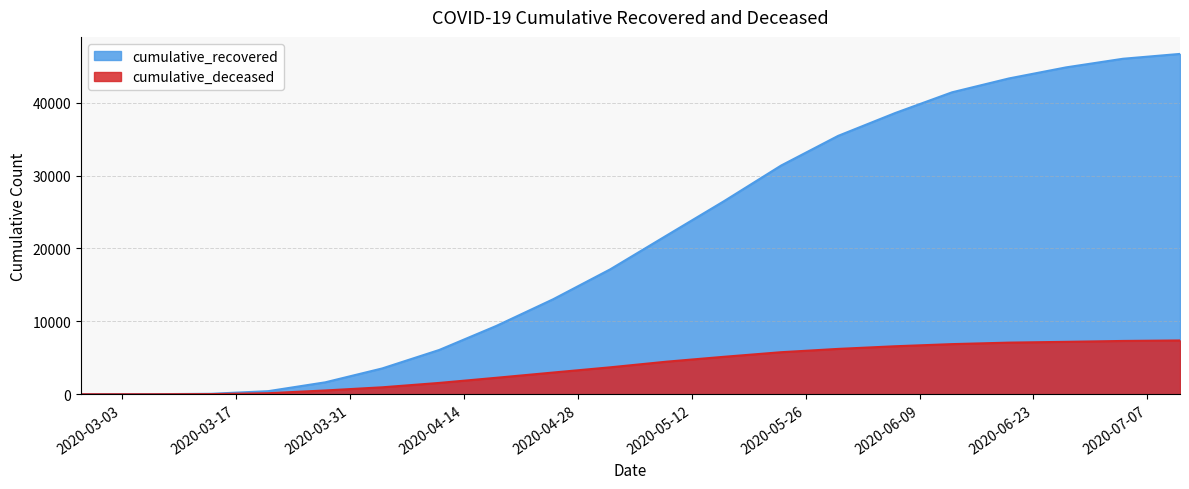

Reading left to right, list all the values displayed in this chart.

cumulative_recovered: 2020-02-27=3	2020-03-07=10	2020-03-14=63	2020-03-21=423	2020-03-28=1635	2020-04-04=3540	2020-04-11=6072	2020-04-18=9362	2020-04-25=13030	2020-05-02=17127	2020-05-09=21815	2020-05-16=26491	2020-05-23=31368	2020-05-30=35435	2020-06-06=38564	2020-06-13=41413	2020-06-20=43317	2020-06-27=44830	2020-07-04=46014	2020-07-11=46679
cumulative_deceased: 2020-02-27=0	2020-03-07=1	2020-03-14=20	2020-03-21=141	2020-03-28=519	2020-04-04=952	2020-04-11=1553	2020-04-18=2257	2020-04-25=2978	2020-05-02=3693	2020-05-09=4474	2020-05-16=5138	2020-05-23=5765	2020-05-30=6218	2020-06-06=6582	2020-06-13=6875	2020-06-20=7080	2020-06-27=7188	2020-07-04=7310	2020-07-11=7376